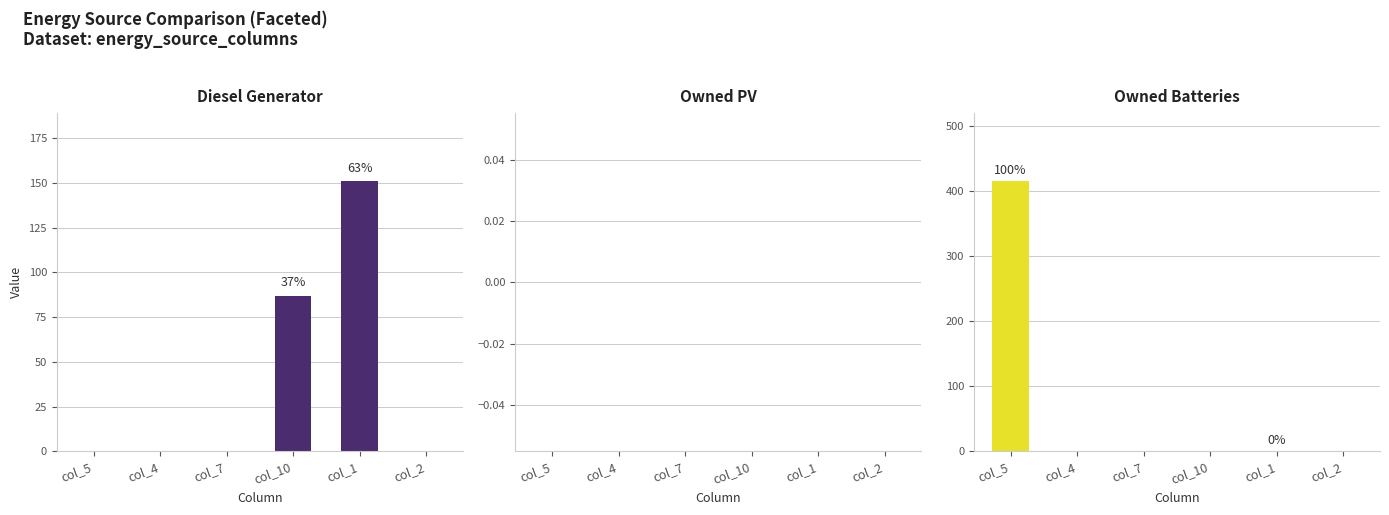

What are all the series names shown in the legend?

Diesel Generator, Owned PV, Owned Batteries